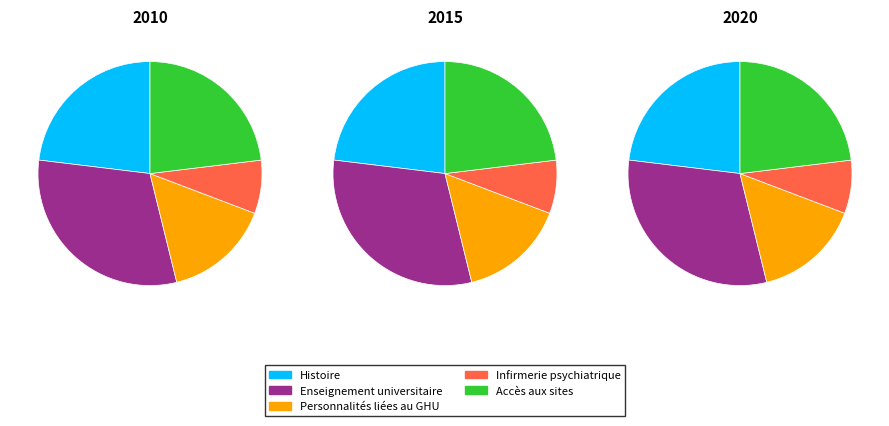

Do Enseignement universitaire, travaux et recherche and Accès aux sites together represent more than half of the pie?

Yes